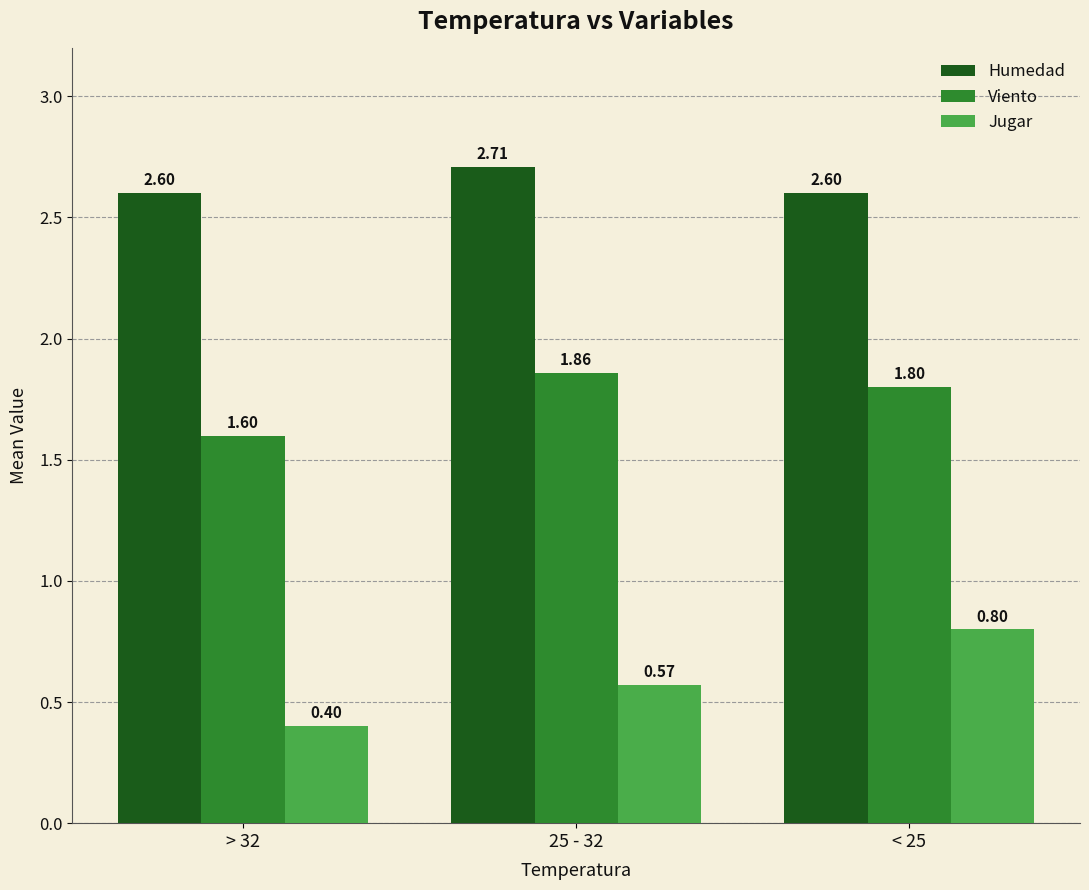

List the series in order of their peak value, highest first.

Humedad, Viento, Jugar